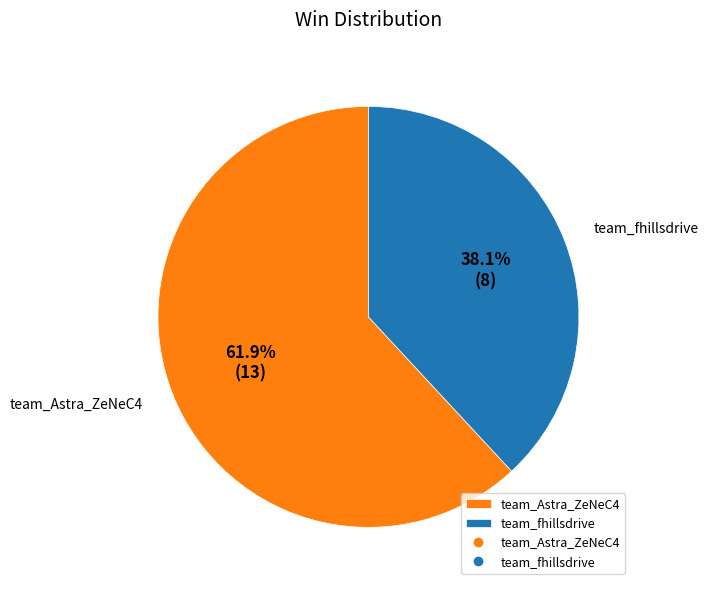

What percentage is NOT represented by team_fhillsdrive?

61.9%